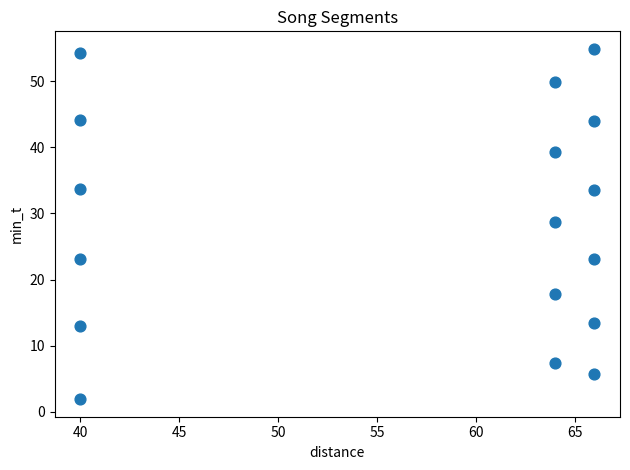

What is the range of Y values (max minus min)?

53.0